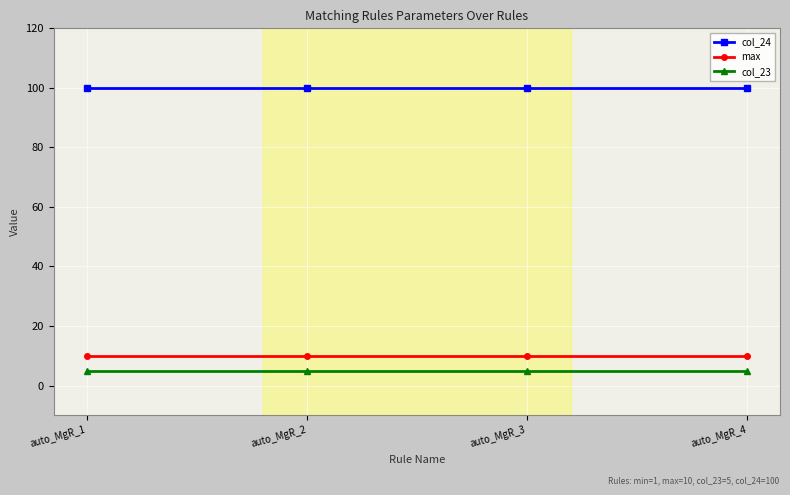

What is the value of the col_24 point at the 4th from the left?

100